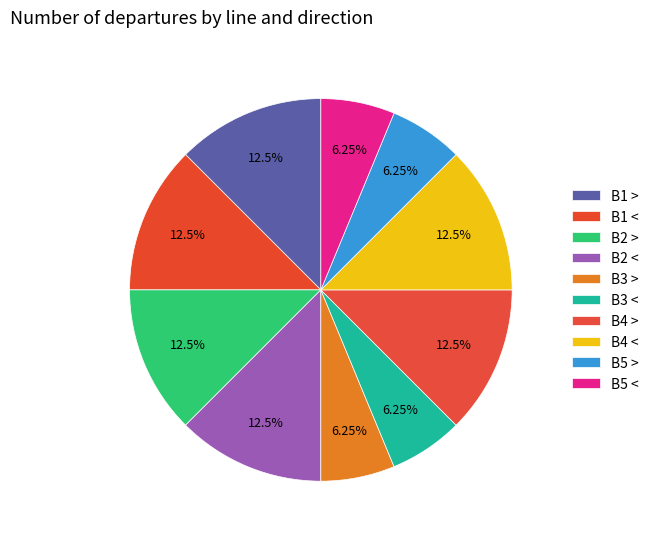

Count the number of slices in the pie.

10